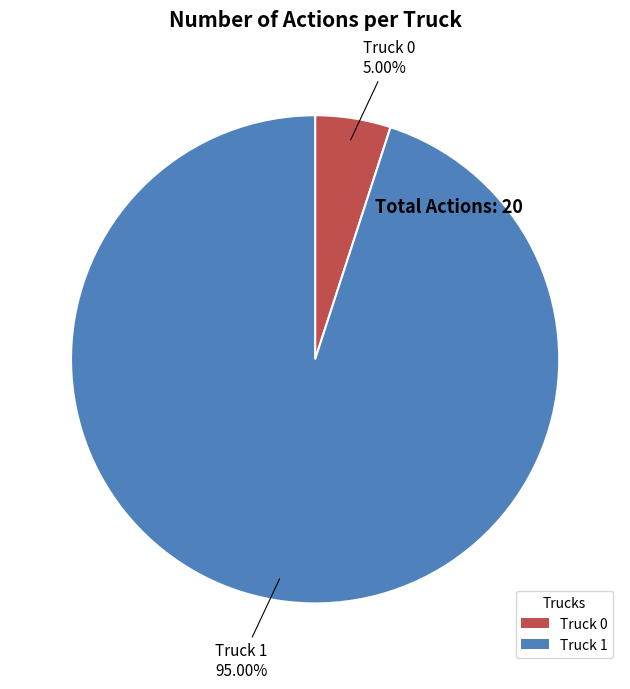

The Truck 0 slice represents 5% of the pie. True or false?

True